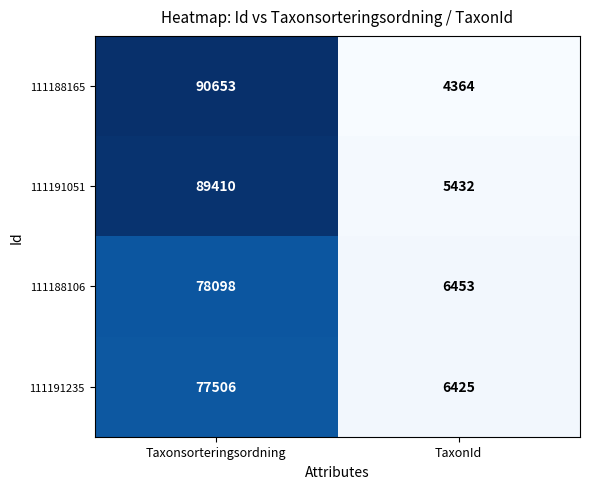

Reading left to right, transcribe all the data shown in this chart.

111188165: Taxonsorteringsordning=90653	TaxonId=4364
111191051: Taxonsorteringsordning=89410	TaxonId=5432
111188106: Taxonsorteringsordning=78098	TaxonId=6453
111191235: Taxonsorteringsordning=77506	TaxonId=6425